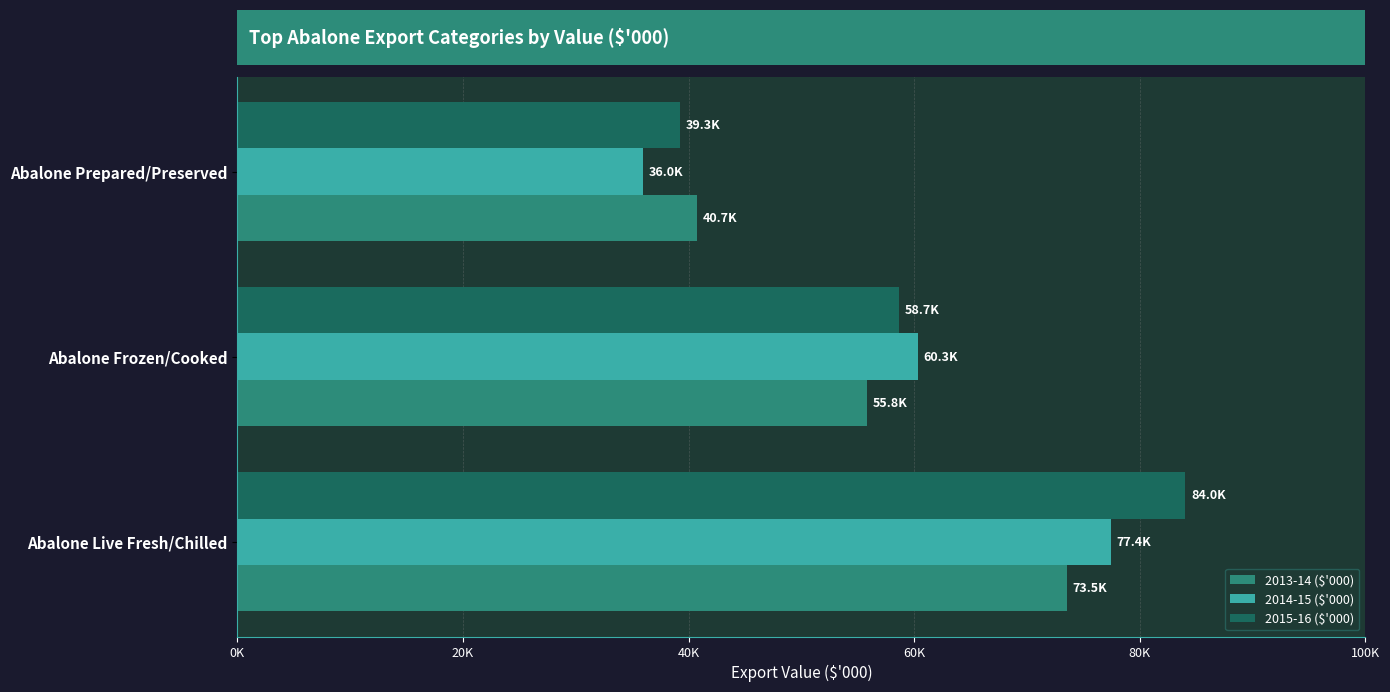

Which series has the largest total across all categories?

2015-16 ($'000)